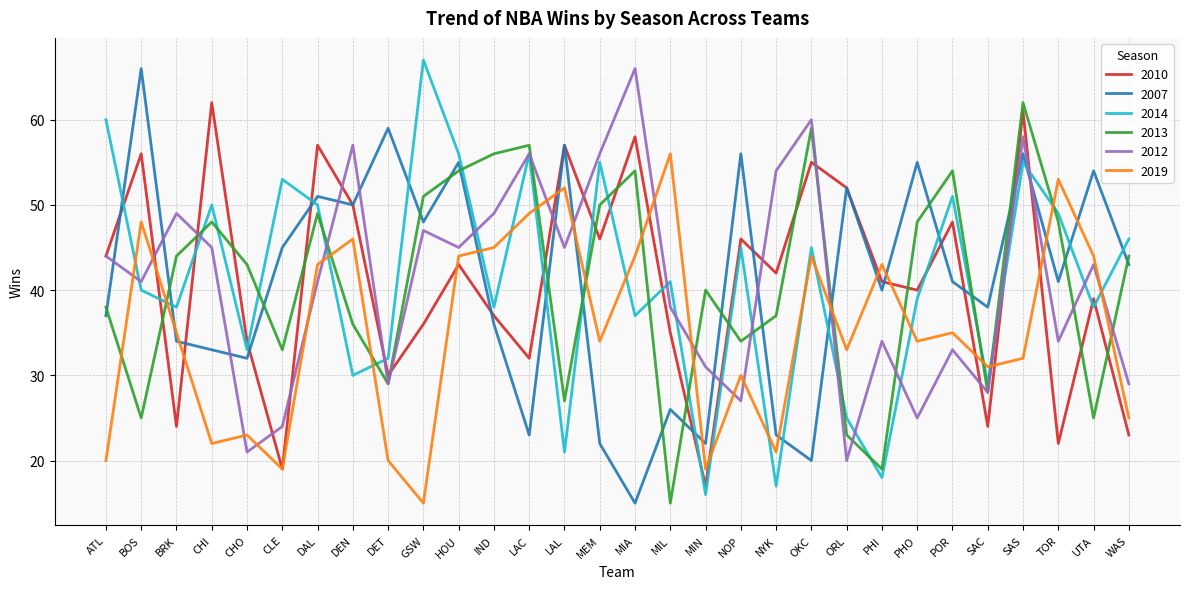

What is the total value across all series at CHI?

260